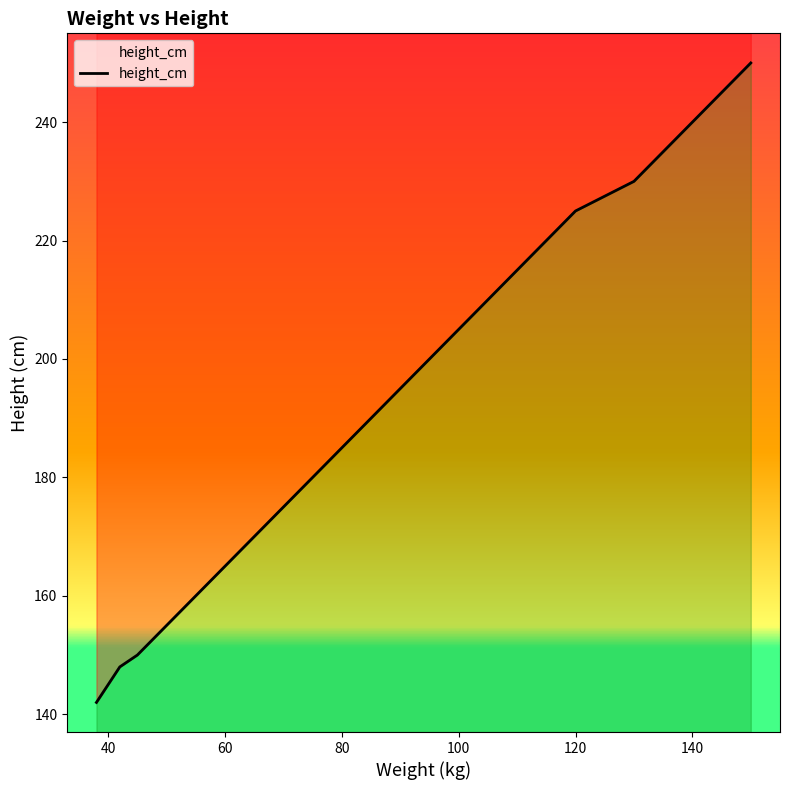

Reading left to right, list all the values displayed in this chart.

142	145	148	150	152	155	157	158	160	163	165	168	170	173	175	178	180	183	185	188	190	193	195	198	200	203	205	208	210	213	215	218	220	223	225	230	235	240	245	250